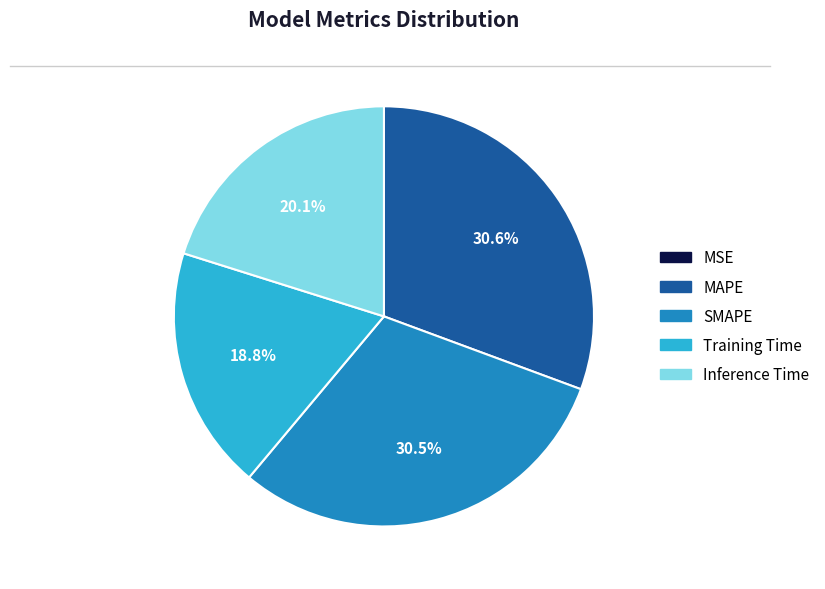

Which has a higher value, SMAPE or Training Time?

SMAPE